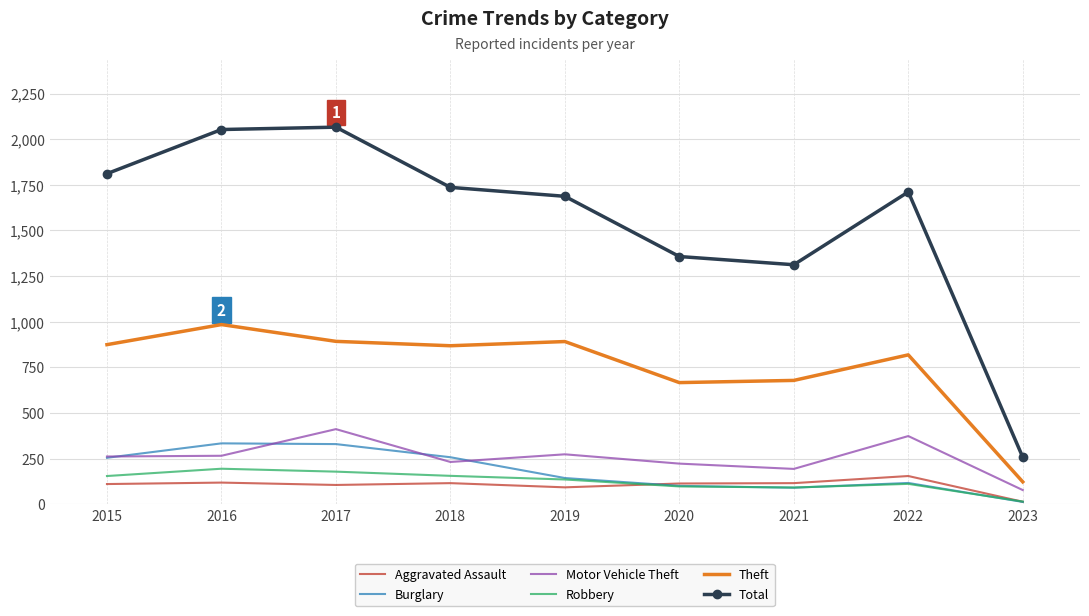

Which series has the largest total across all categories?

Total